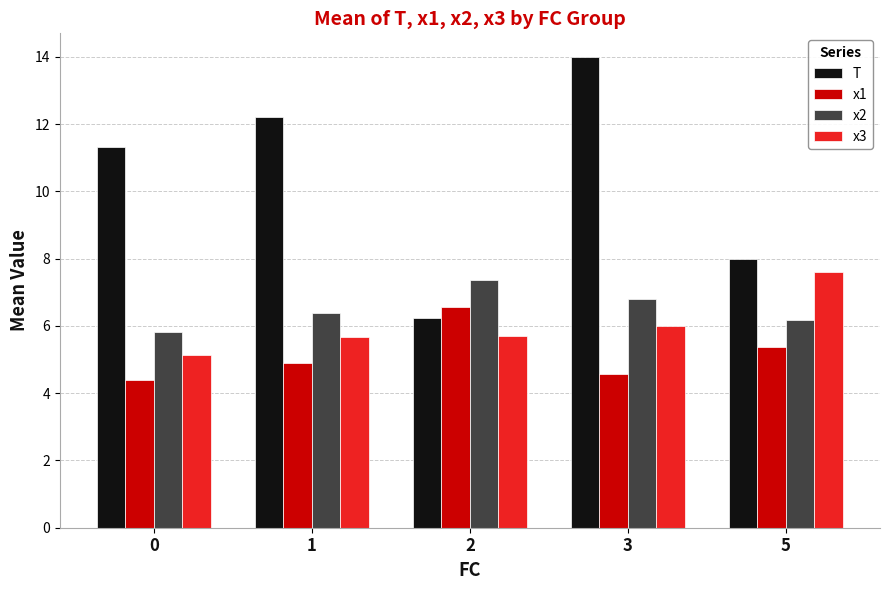

Rank the series by their maximum value, from lowest to highest.

x1, x2, x3, T